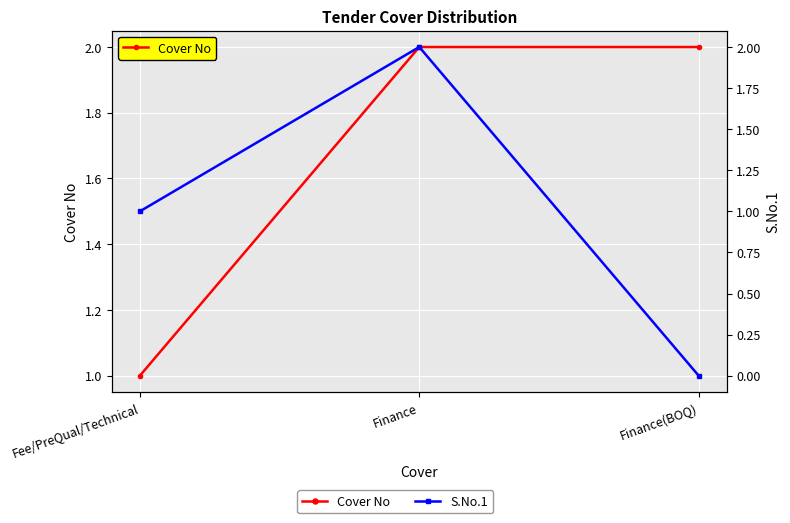

Which series has the largest total across all categories?

Cover No